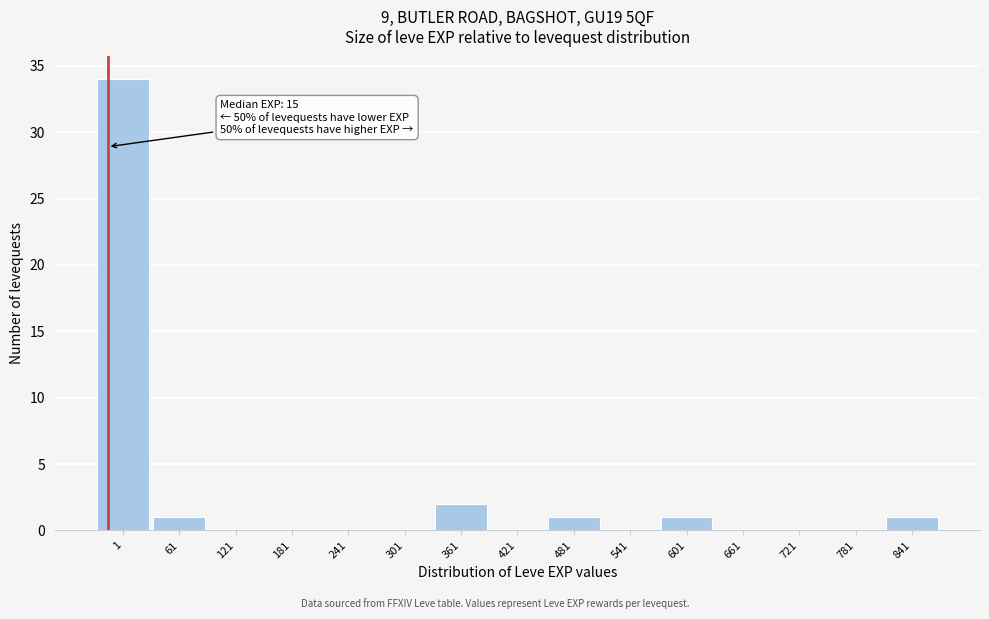

Reading left to right, what are all the values shown in this chart?

1=34	61=1	121=0	181=0	241=0	301=0	361=2	421=0	481=1	541=0	601=1	661=0	721=0	781=0	841=1